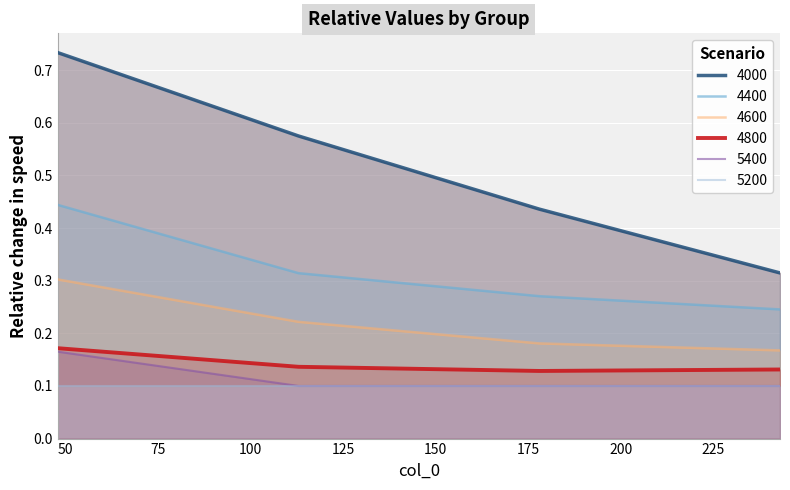

What is the sum of the 5400 values at 113 and 48?

0.3